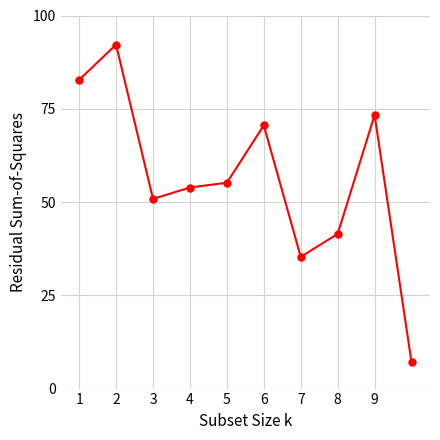

What is the difference between the maximum and minimum values?

85.2